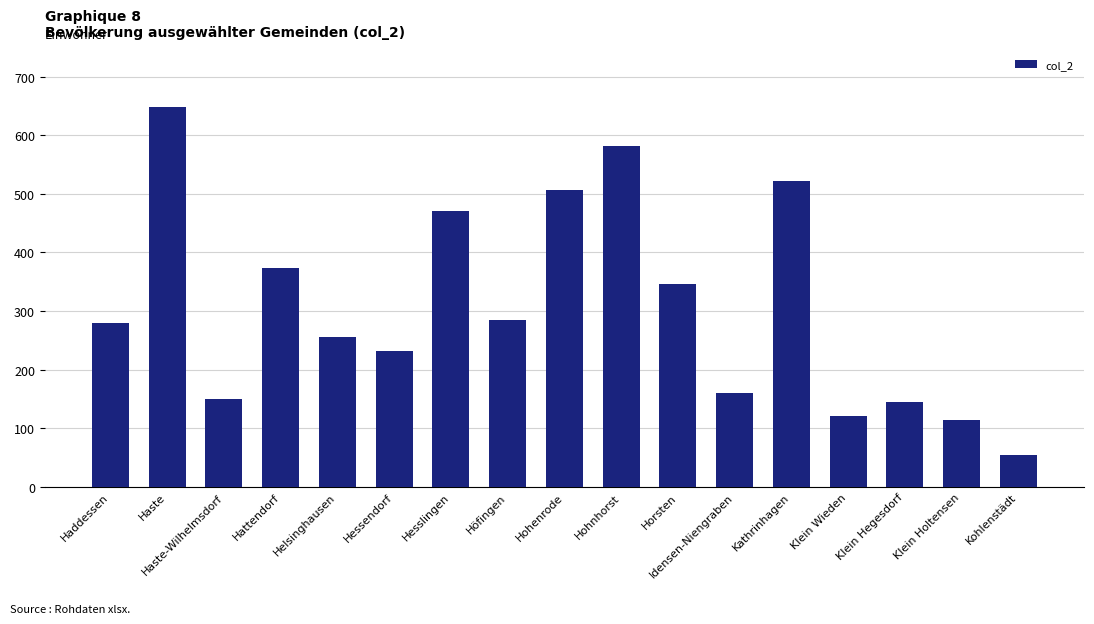

What is the change in value from Hohnhorst to Klein Hegesdorf?

-437